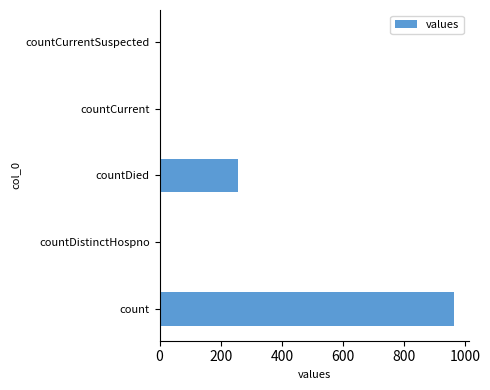

Reading top to bottom, transcribe all the data shown in this chart.

countCurrentSuspected=0	countCurrent=6	countDied=256	countDistinctHospno=6	count=964